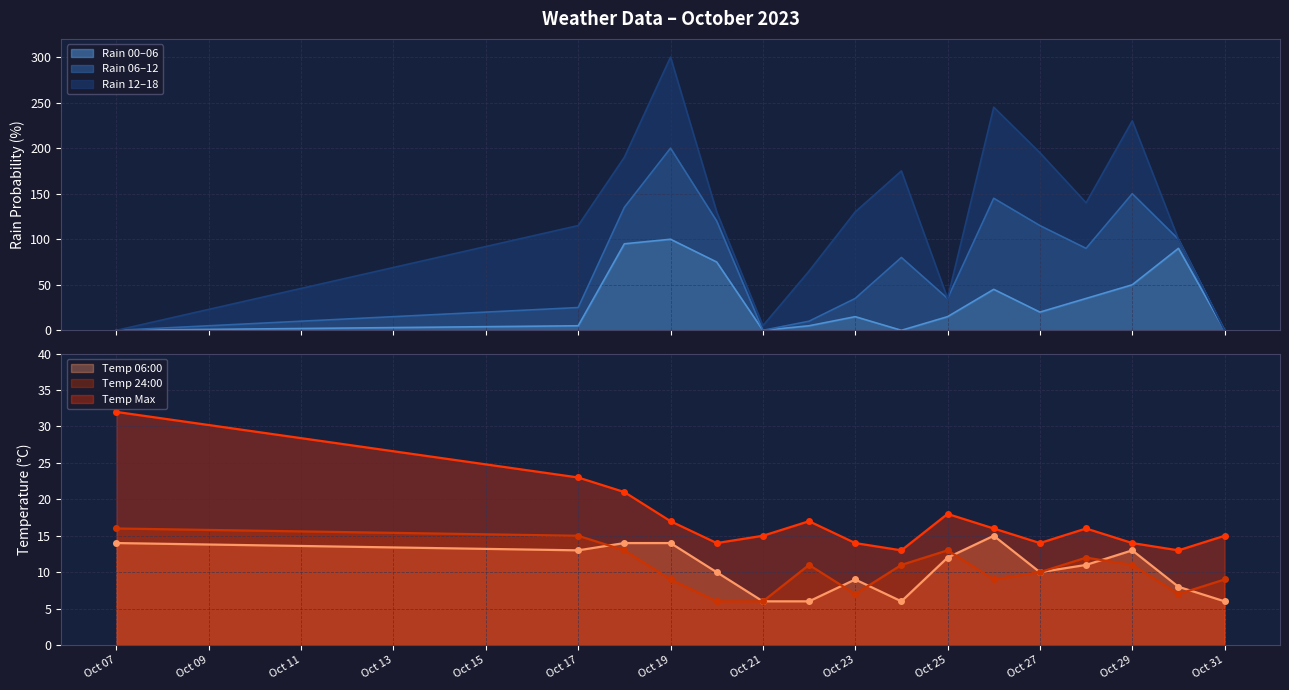

True or false: Temp 06:00 has a value of 6 at Oct 31.

True